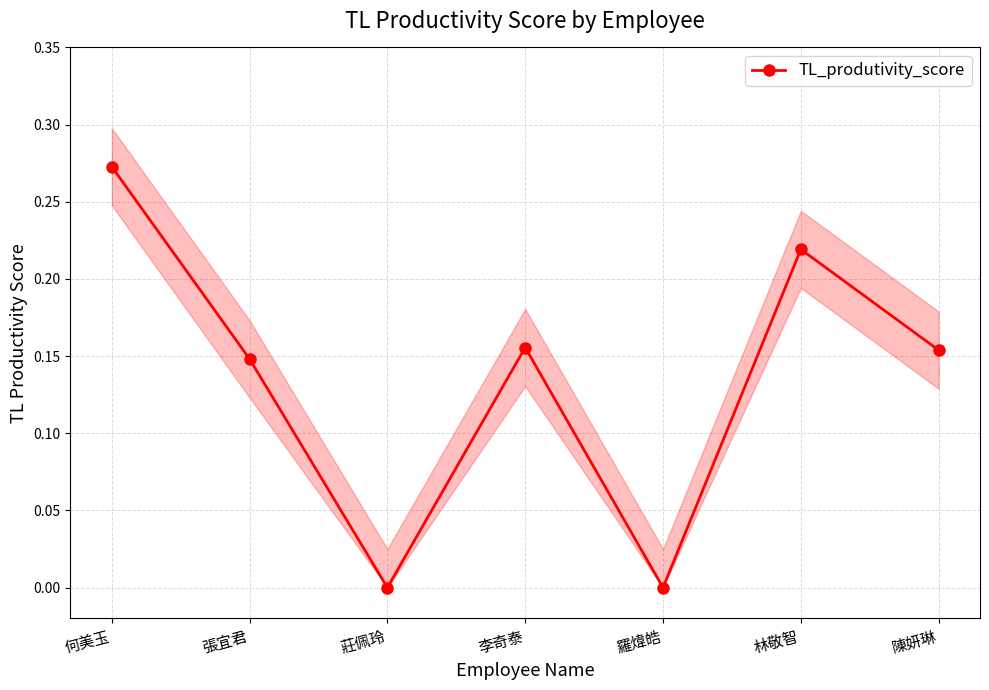

Reading right to left, extract all data points from this chart.

0.2	0.2	0.0	0.2	0.0	0.1	0.3